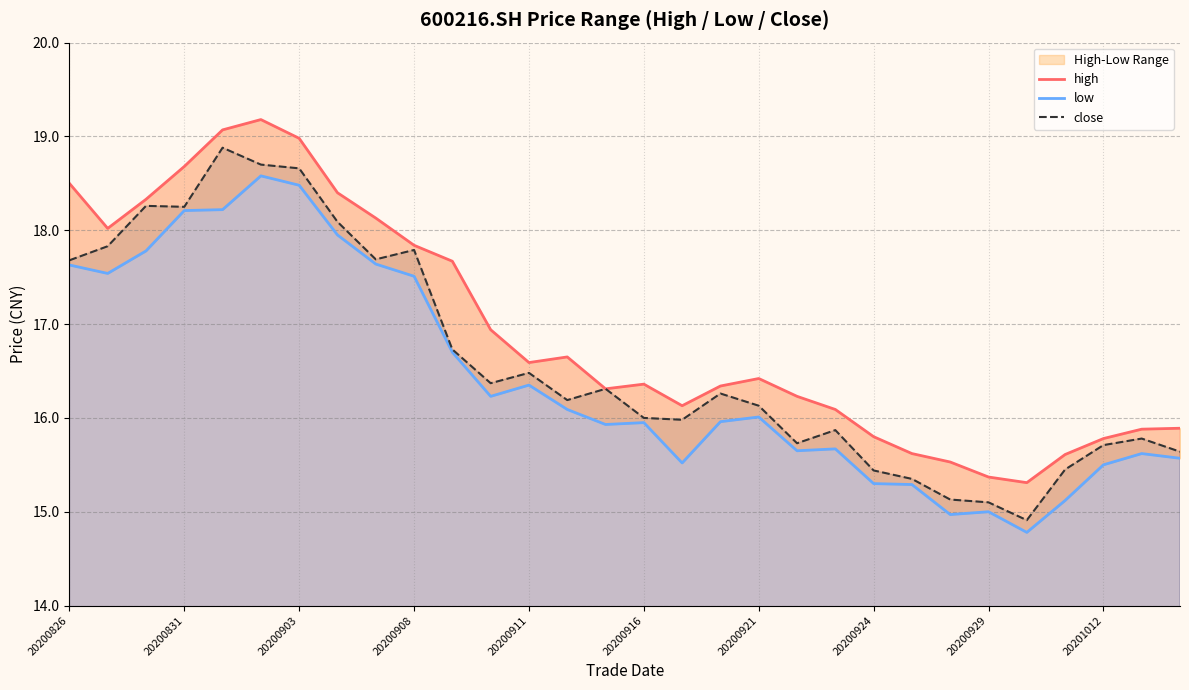

How many values in the close series are below 16?

12